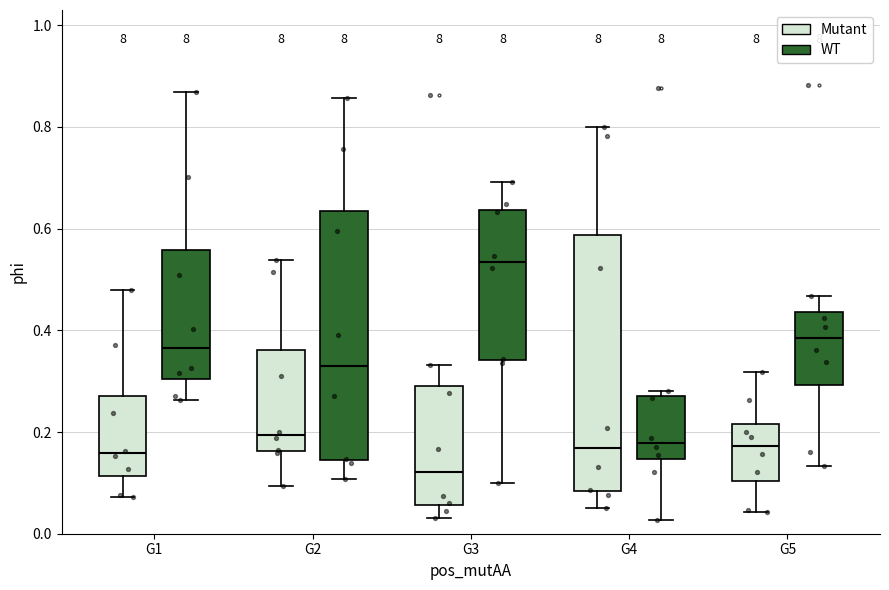

Reading left to right, transcribe this box plot: for each box, give where its median line is, the range the box spans, and where its two whiskers end, as read against the y-axis. The values are not printed on the chart, so give them approximately, as read against the axis.

G1 (Mutant): median 0.16, box 0.12 to 0.28, whiskers 0.08 to 0.48
G1 (WT): median 0.36, box 0.30 to 0.56, whiskers 0.26 to 0.86
G2 (Mutant): median 0.20, box 0.16 to 0.36, whiskers 0.10 to 0.54
G2 (WT): median 0.34, box 0.14 to 0.64, whiskers 0.10 to 0.86
G3 (Mutant): median 0.12, box 0.06 to 0.30, whiskers 0.04 to 0.34
G3 (WT): median 0.54, box 0.34 to 0.64, whiskers 0.10 to 0.70
G4 (Mutant): median 0.16, box 0.08 to 0.58, whiskers 0.06 to 0.80
G4 (WT): median 0.18, box 0.14 to 0.28, whiskers 0.02 to 0.28 (just above the box's upper edge)
G5 (Mutant): median 0.18, box 0.10 to 0.22, whiskers 0.04 to 0.32
G5 (WT): median 0.38, box 0.30 to 0.44, whiskers 0.14 to 0.46